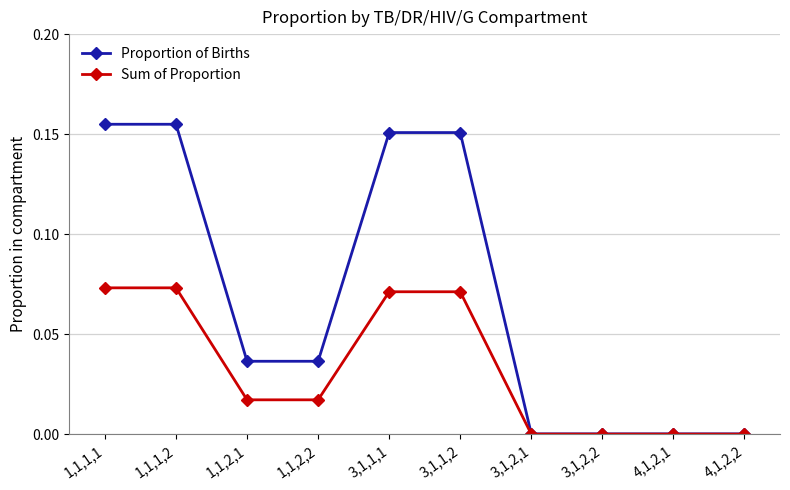

Which series has the largest total across all categories?

Proportion of Births